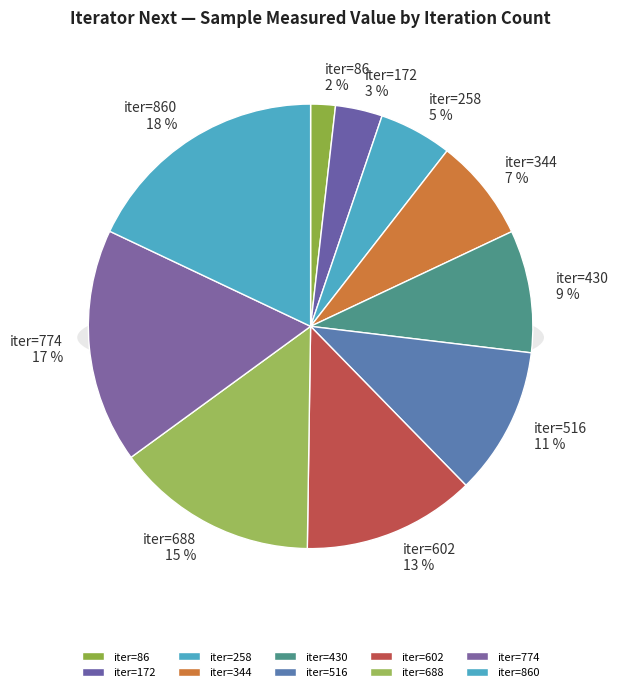

Is there any slice that represents more than half of the pie?

No